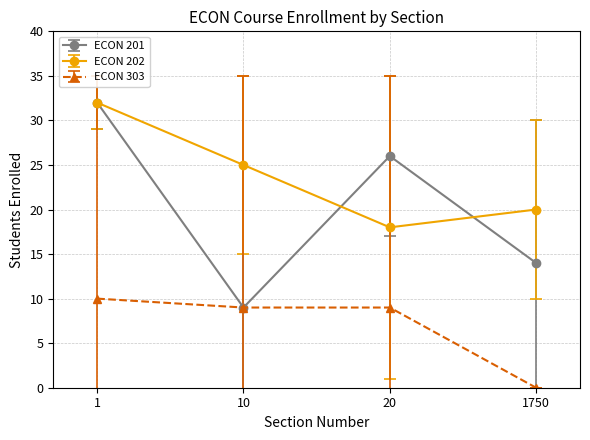

Is it true that ECON 202 equals 25 at 10?

True